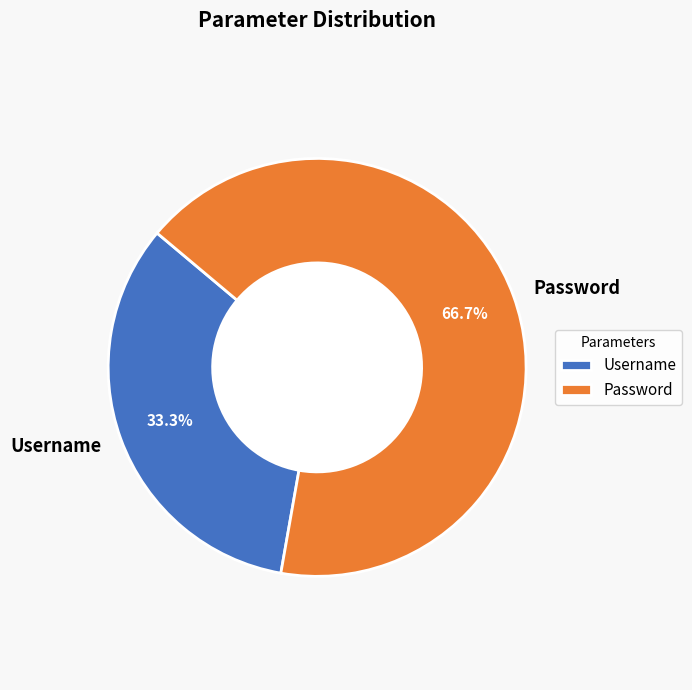

True or false: Username accounts for 33% of the total.

True